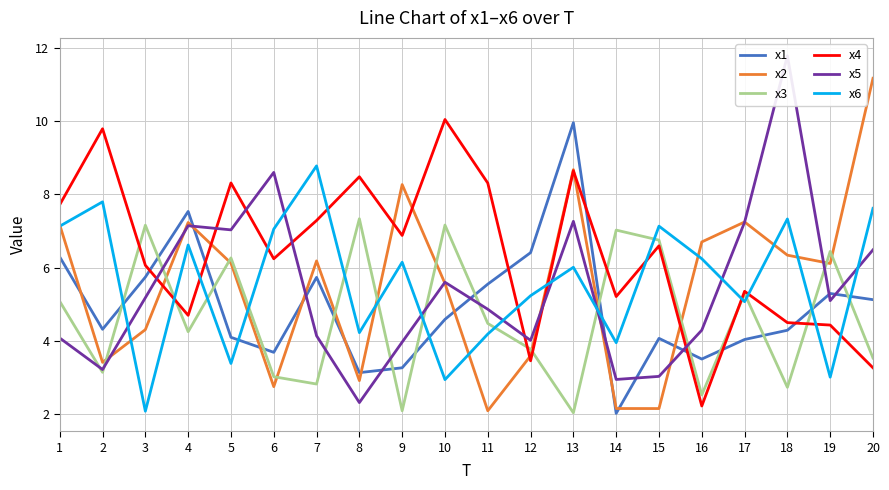

Which has a higher value, 3 or 6?

3